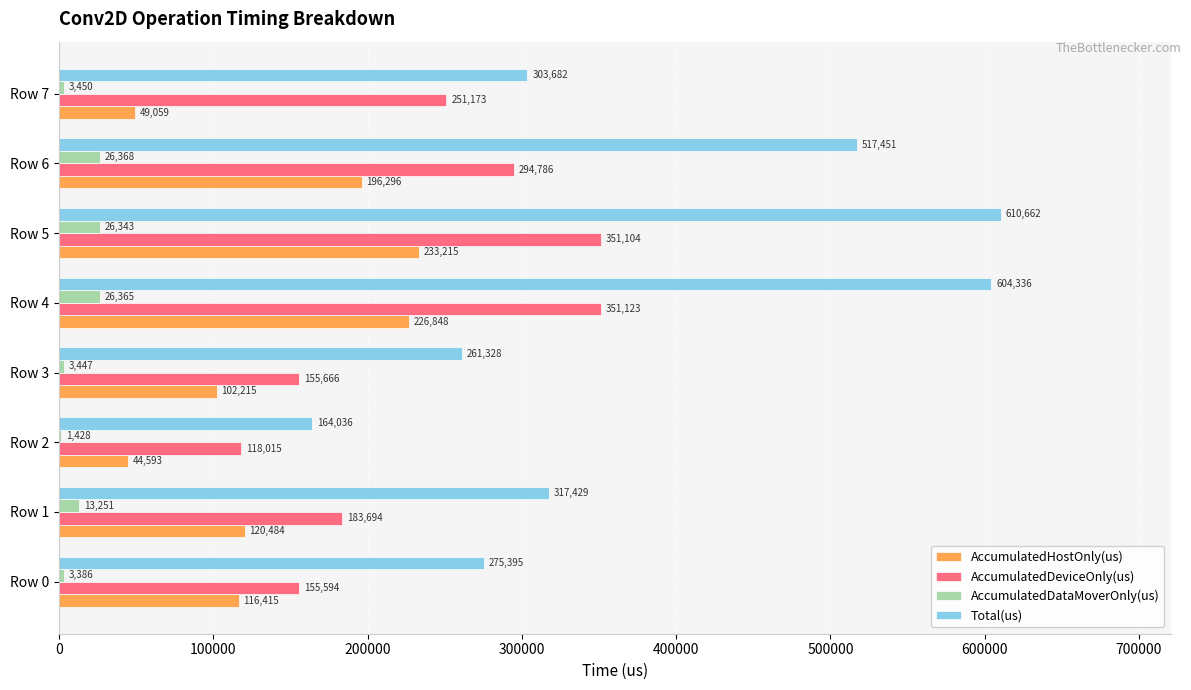

At which label does AccumulatedDeviceOnly(us) reach its peak?

Row 4